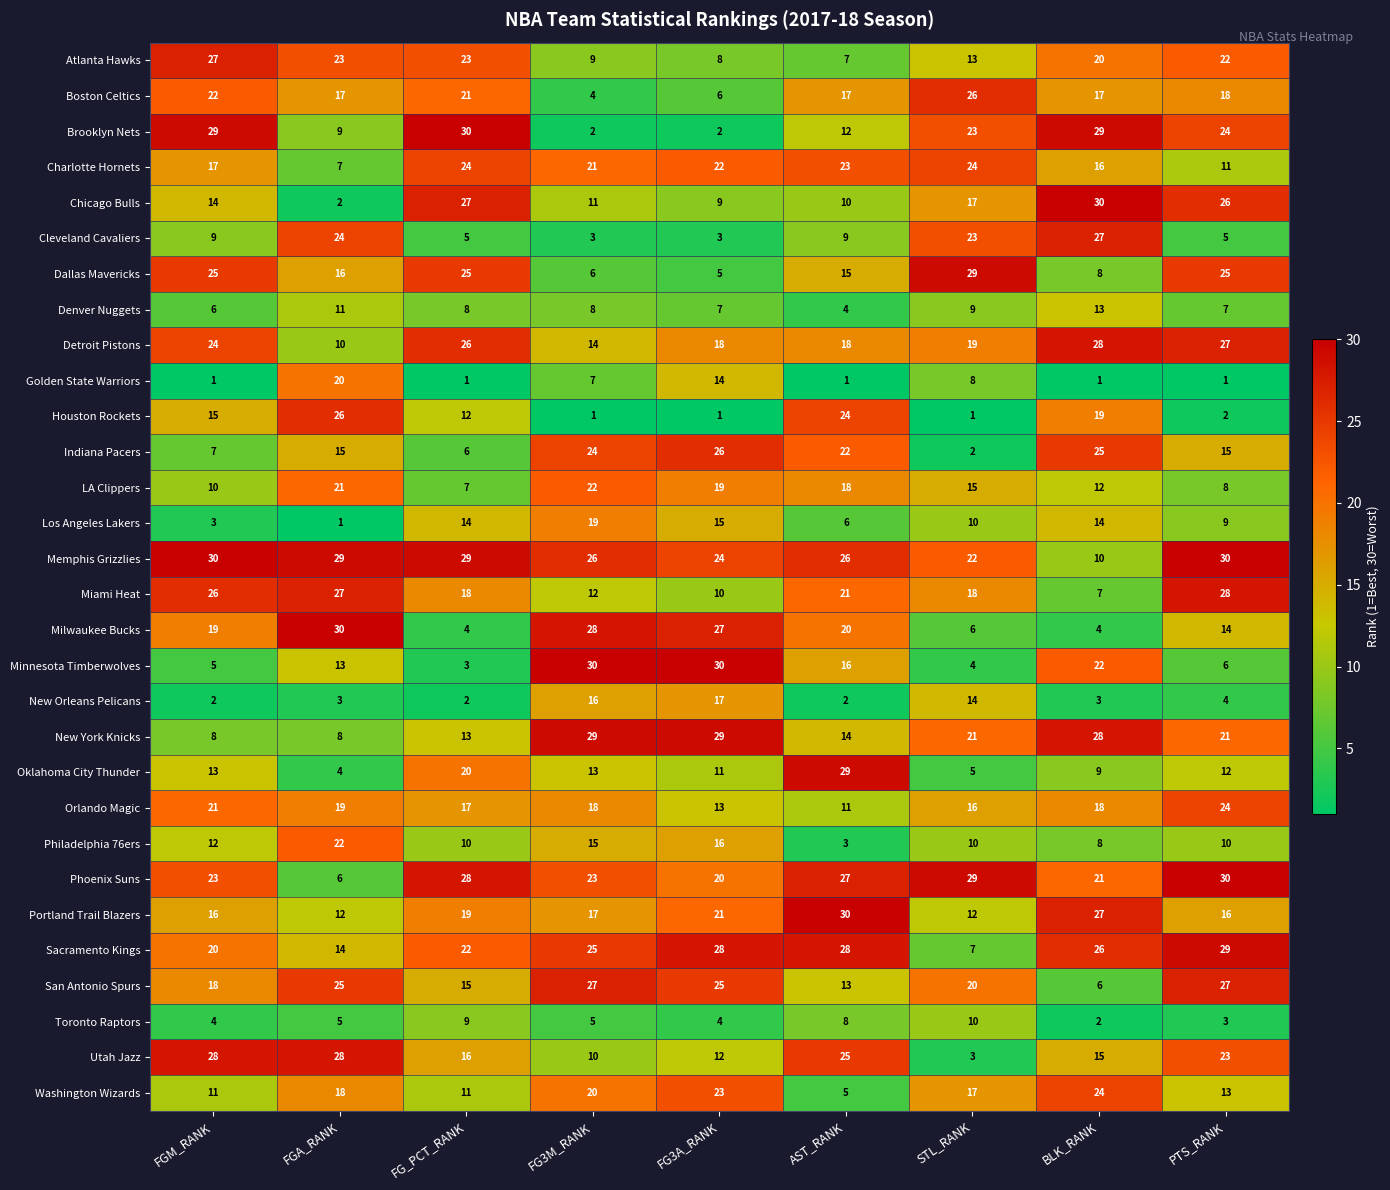

Is the value of Cleveland Cavaliers at FGA_RANK greater than the value of Phoenix Suns at FG3A_RANK?

Yes